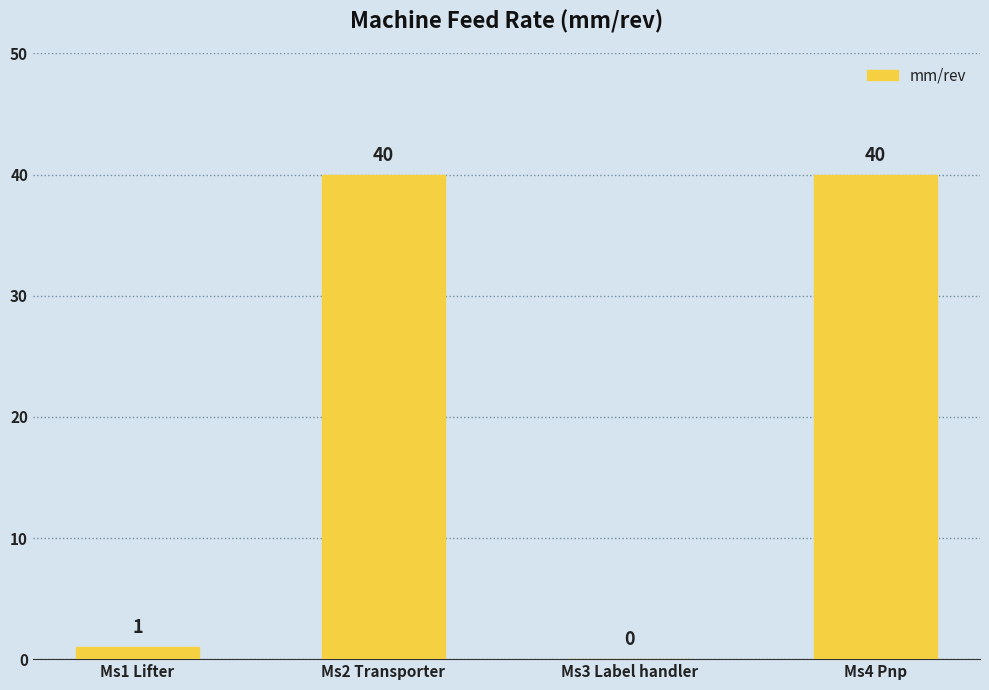

What is the maximum value shown in the chart?

40